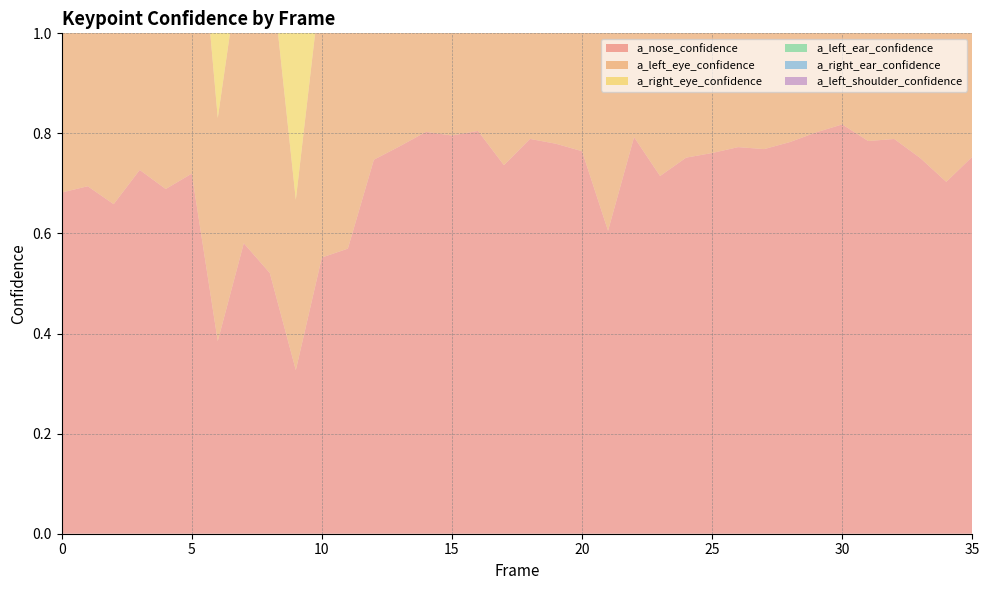

Reading left to right, transcribe all the data shown in this chart.

a_nose_confidence: 0=0.7	1=0.7	2=0.7	3=0.7	4=0.7	5=0.7	6=0.4	7=0.6	8=0.5	9=0.3	10=0.6	11=0.6	12=0.7	13=0.8	14=0.8	15=0.8	16=0.8	17=0.7	18=0.8	19=0.8	20=0.8	21=0.6	22=0.8	23=0.7	24=0.8	25=0.8	26=0.8	27=0.8	28=0.8	29=0.8	30=0.8	31=0.8	32=0.8	33=0.8	34=0.7	35=0.8
a_left_eye_confidence: 0=0.6	1=0.6	2=0.6	3=0.7	4=0.7	5=0.7	6=0.4	7=0.6	8=0.6	9=0.3	10=0.6	11=0.6	12=0.8	13=0.8	14=0.8	15=0.8	16=0.8	17=0.8	18=0.8	19=0.8	20=0.8	21=0.7	22=0.9	23=0.8	24=0.8	25=0.8	26=0.8	27=0.8	28=0.8	29=0.8	30=0.8	31=0.8	32=0.8	33=0.8	34=0.7	35=0.7
a_right_eye_confidence: 0=0.7	1=0.7	2=0.7	3=0.7	4=0.8	5=0.7	6=0.5	7=0.6	8=0.7	9=0.3	10=0.6	11=0.6	12=0.8	13=0.9	14=0.9	15=0.9	16=0.8	17=0.8	18=0.8	19=0.8	20=0.8	21=0.6	22=0.9	23=0.8	24=0.8	25=0.8	26=0.8	27=0.8	28=0.8	29=0.9	30=0.9	31=0.8	32=0.8	33=0.8	34=0.8	35=0.8
a_left_ear_confidence: 0=0.2	1=0.2	2=0.3	3=0.2	4=0.2	5=0.2	6=0.2	7=0.2	8=0.4	9=0.3	10=0.3	11=0.5	12=0.7	13=0.7	14=0.8	15=0.7	16=0.8	17=0.7	18=0.8	19=0.8	20=0.8	21=0.7	22=0.8	23=0.7	24=0.7	25=0.7	26=0.8	27=0.8	28=0.8	29=0.8	30=0.8	31=0.8	32=0.8	33=0.8	34=0.8	35=0.8
a_right_ear_confidence: 0=0.5	1=0.5	2=0.5	3=0.6	4=0.5	5=0.7	6=0.4	7=0.6	8=0.7	9=0.4	10=0.5	11=0.6	12=0.7	13=0.7	14=0.8	15=0.8	16=0.8	17=0.8	18=0.8	19=0.8	20=0.8	21=0.6	22=0.8	23=0.7	24=0.8	25=0.8	26=0.8	27=0.8	28=0.8	29=0.8	30=0.8	31=0.8	32=0.8	33=0.8	34=0.8	35=0.8
a_left_shoulder_confidence: 0=0.3	1=0.3	2=0.3	3=0.3	4=0.3	5=0.3	6=0.2	7=0.3	8=0.3	9=0.3	10=0.4	11=0.6	12=0.6	13=0.6	14=0.6	15=0.7	16=0.7	17=0.6	18=0.7	19=0.7	20=0.6	21=0.6	22=0.7	23=0.6	24=0.6	25=0.6	26=0.6	27=0.6	28=0.7	29=0.7	30=0.7	31=0.7	32=0.7	33=0.7	34=0.6	35=0.6